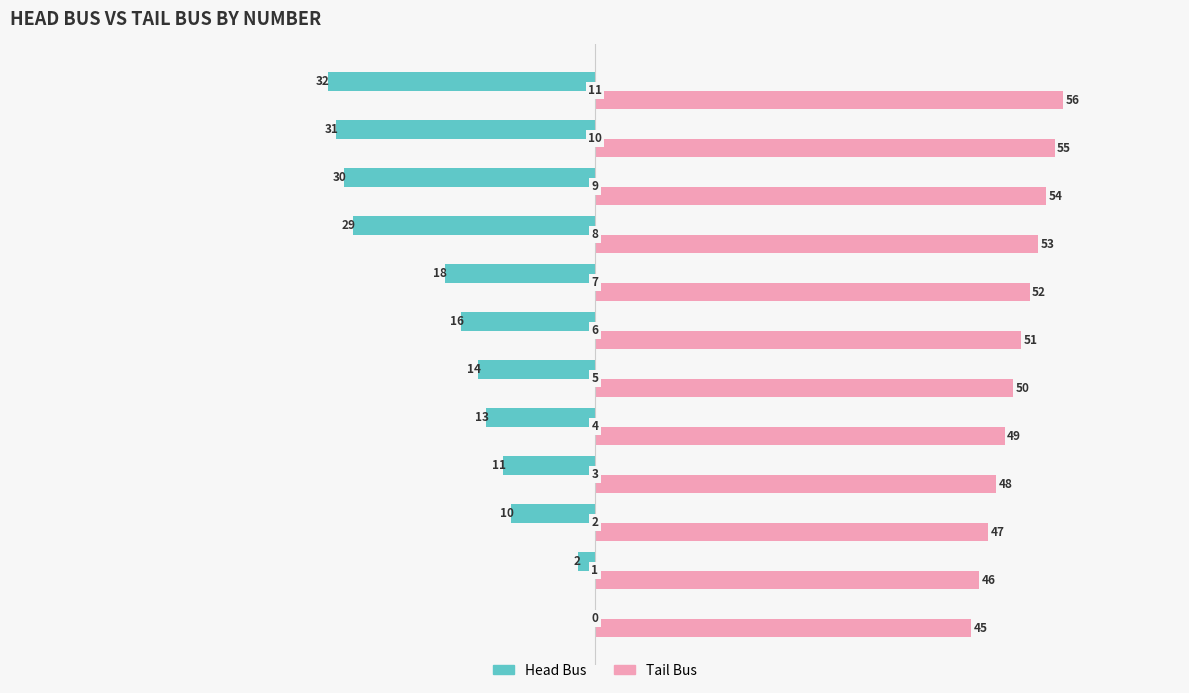

What is the value of the Tail Bus bar at the 10th from the left?

54